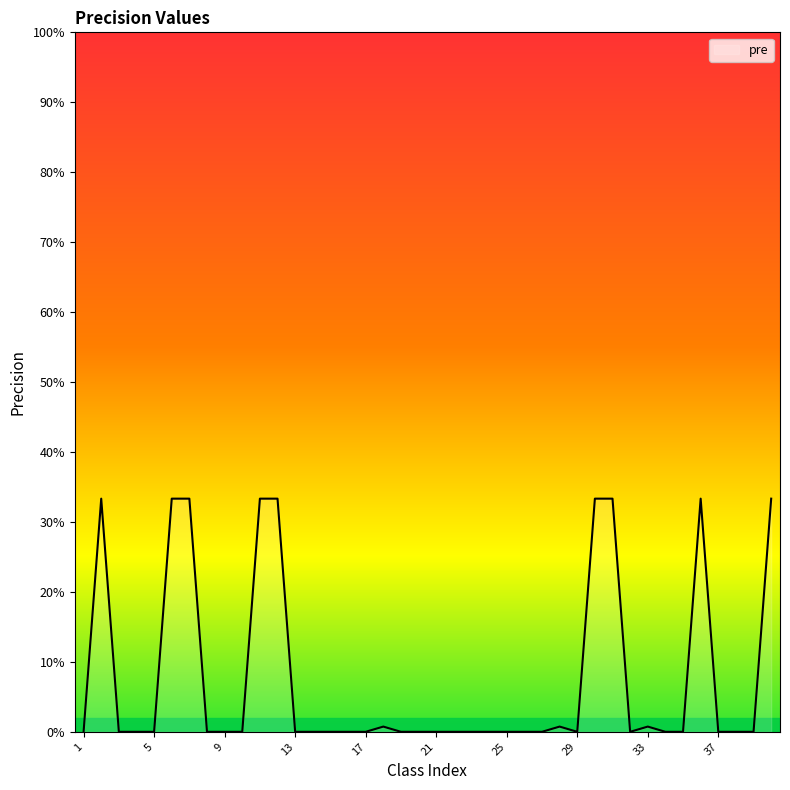

How many points are higher than both their immediate neighbors (excluding endpoints)?

5